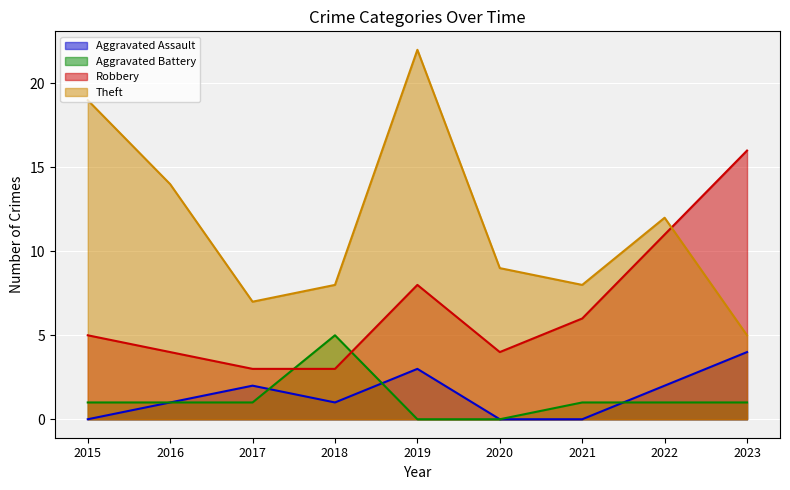

What are all the series names shown in the legend?

Aggravated Assault, Aggravated Battery, Robbery, Theft